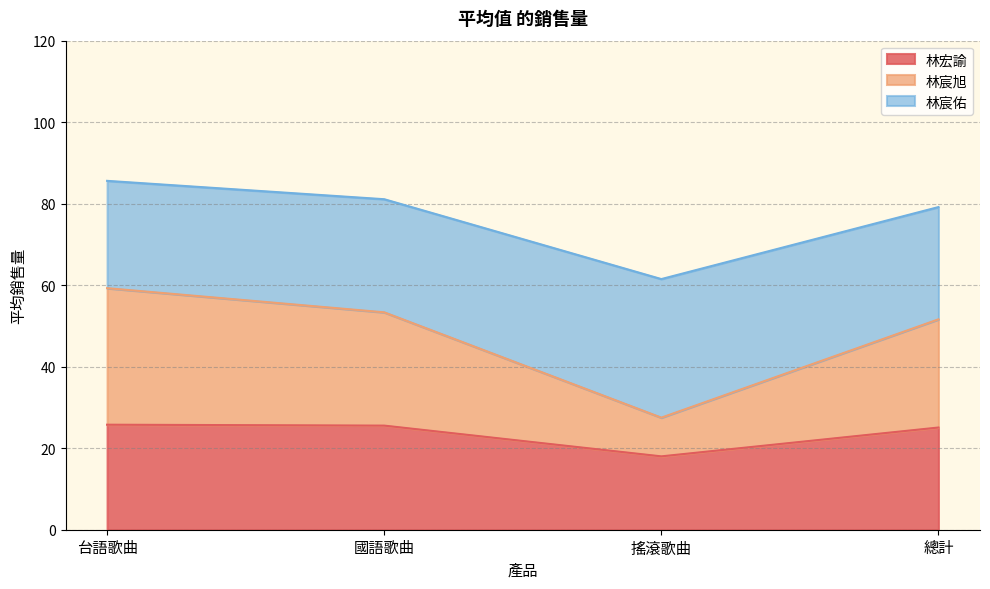

At which label does 林宏諭 reach its peak?

台語歌曲